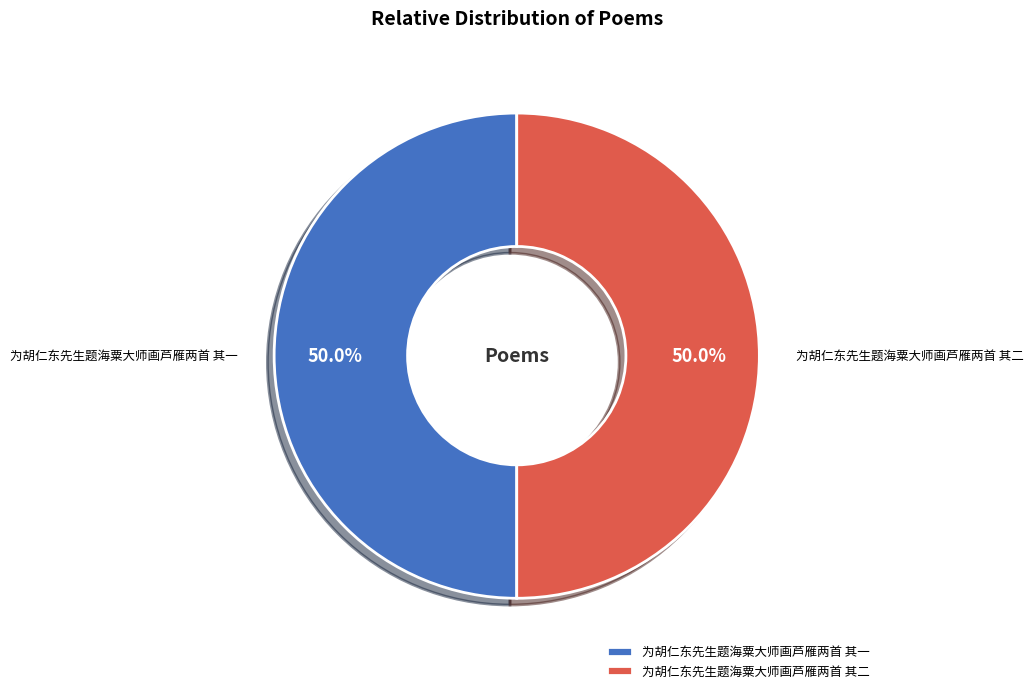

What is the ratio of the value at 为胡仁东先生题海粟大师画芦雁两首 其一 to the value at 为胡仁东先生题海粟大师画芦雁两首 其二?

1.0